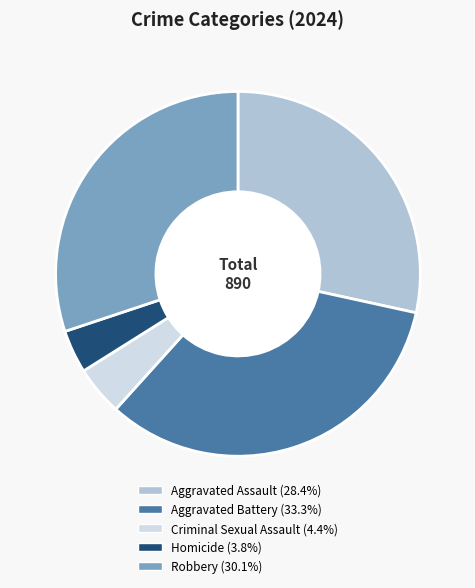

Which slice is the smallest?

Homicide